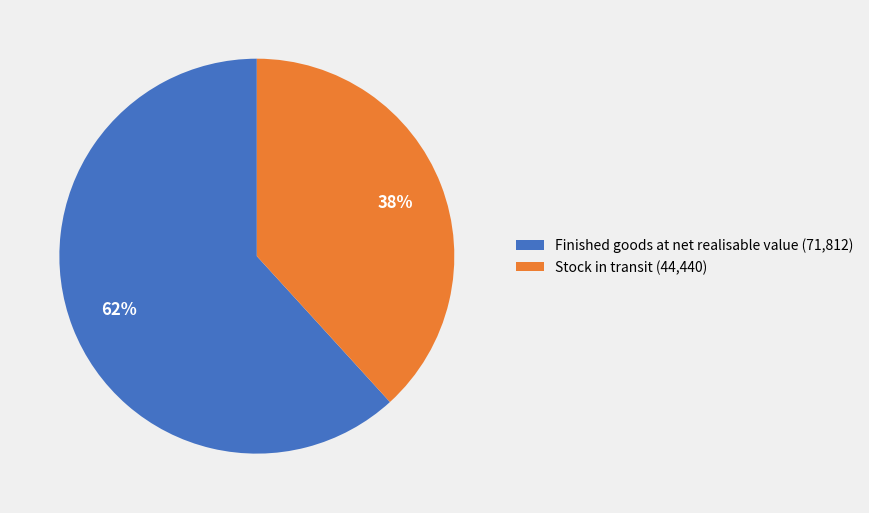

Which category has the biggest portion of the pie?

Finished goods at net realisable value (71,812)